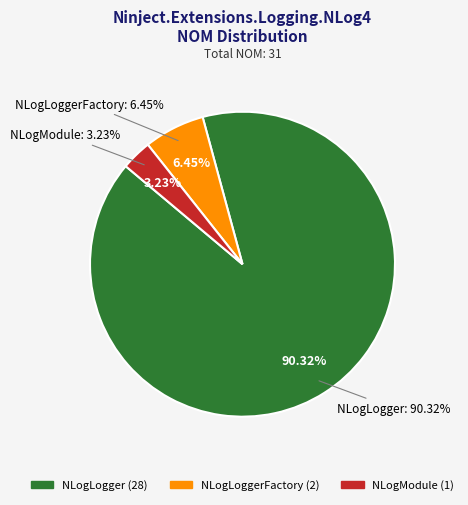

What percentage do NLogLoggerFactory and NLogLogger together represent?

96.8%